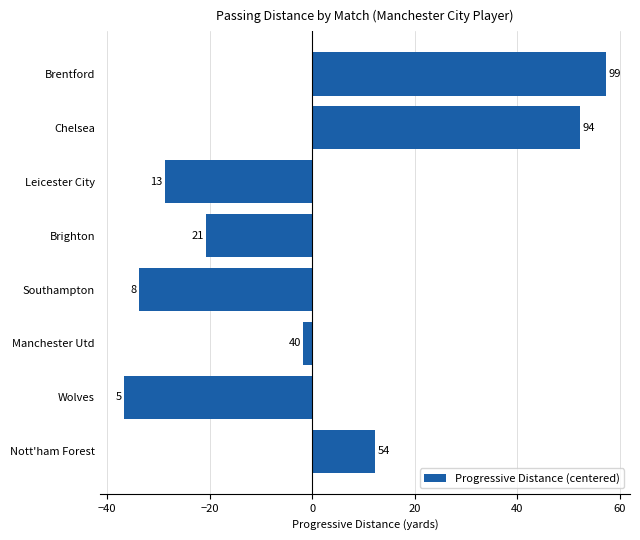

How many bars are there in total?

8